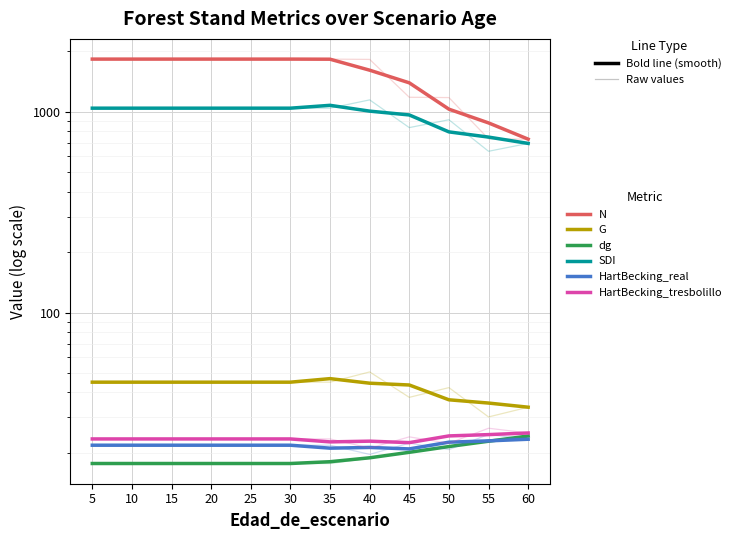

What is the value of the HartBecking_tresbolillo point at the 11th from the left?

24.7